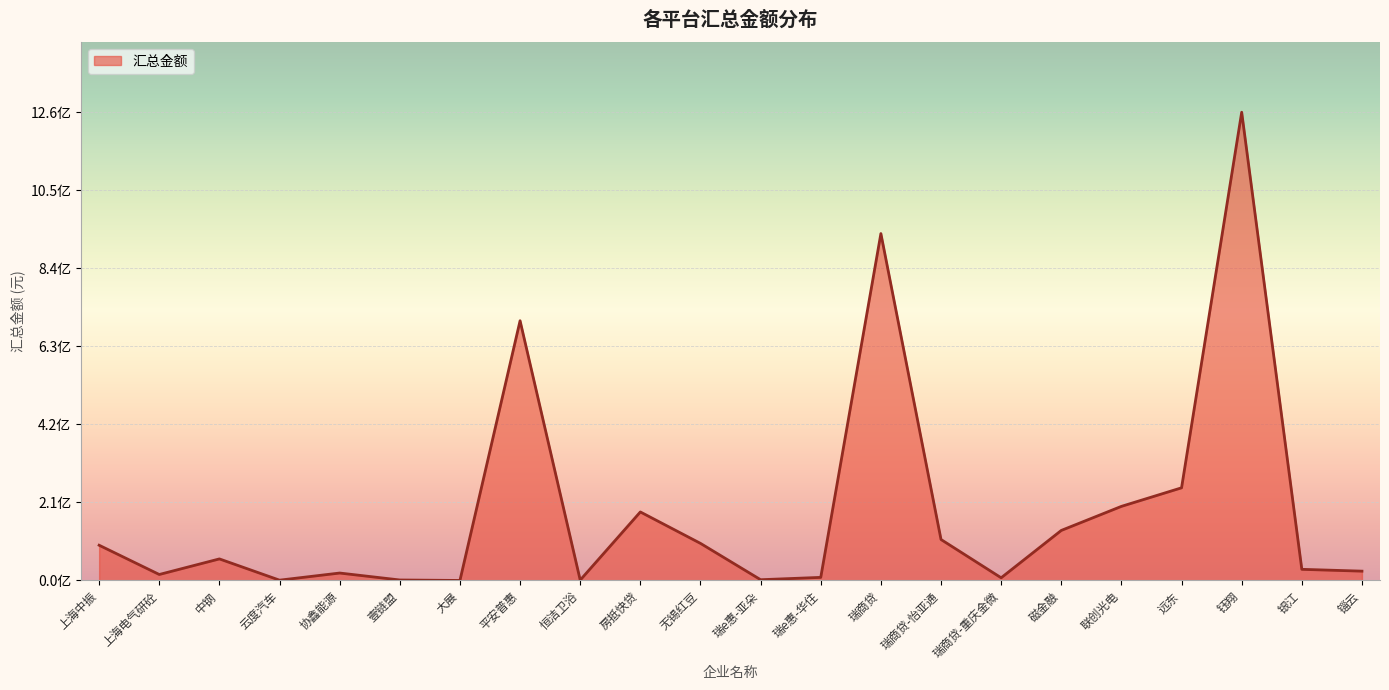

Is this an area chart (filled region under the line)?

Yes